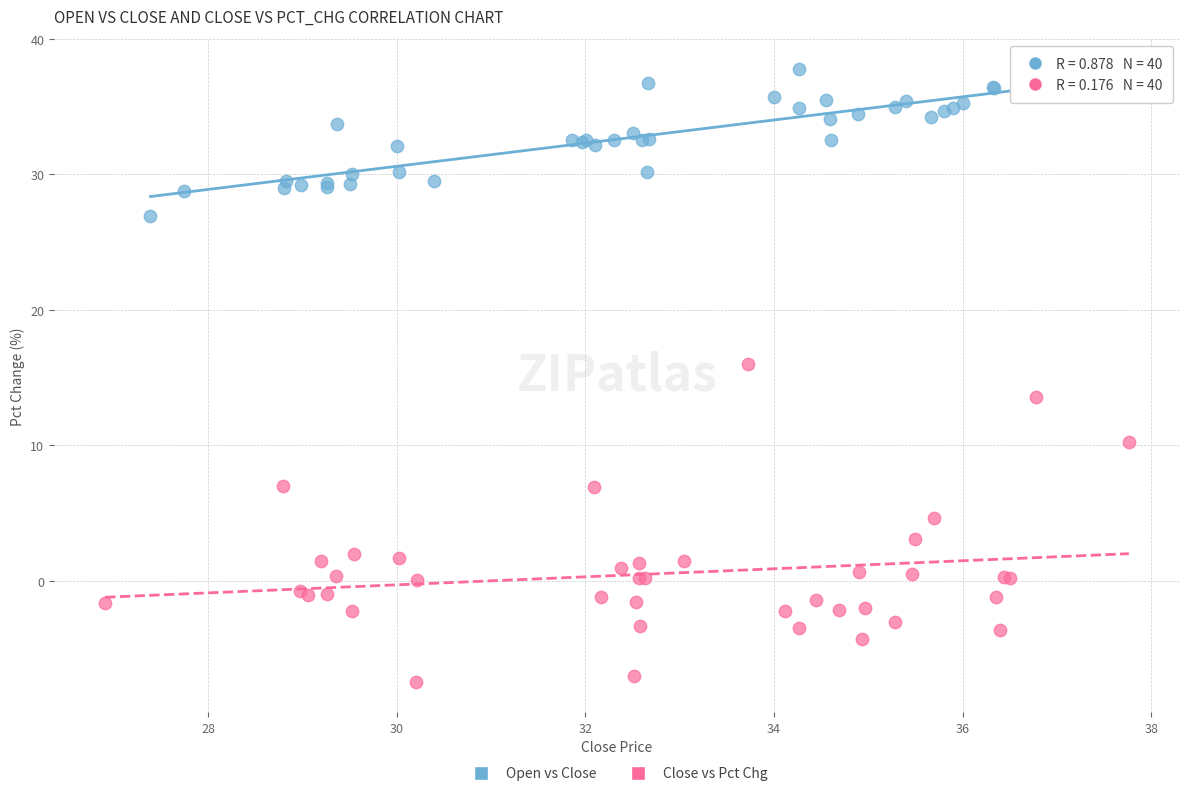

Which series contains the highest Y value?

Open vs Close